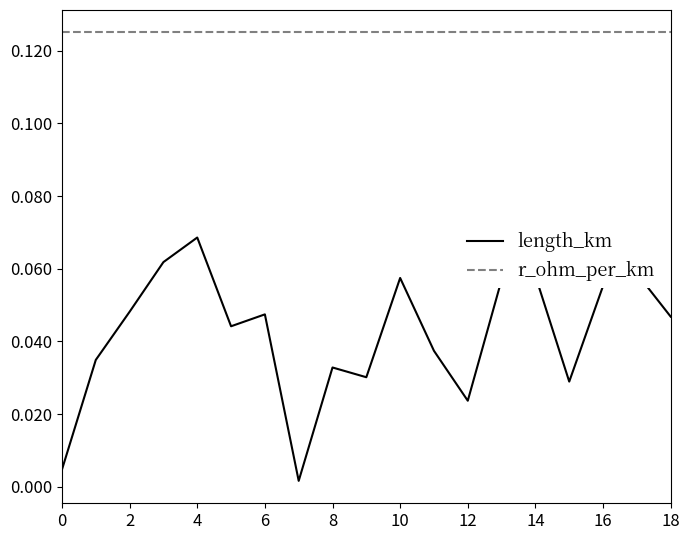

What is the sum of all r_ohm_per_km values?

2.4